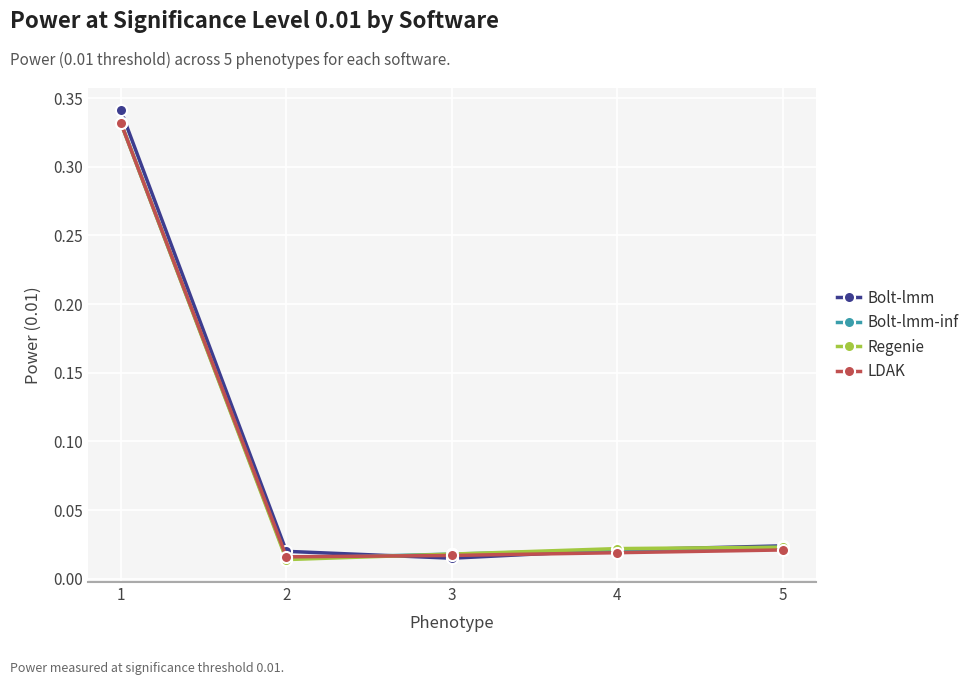

How many distinct data groups are displayed?

4